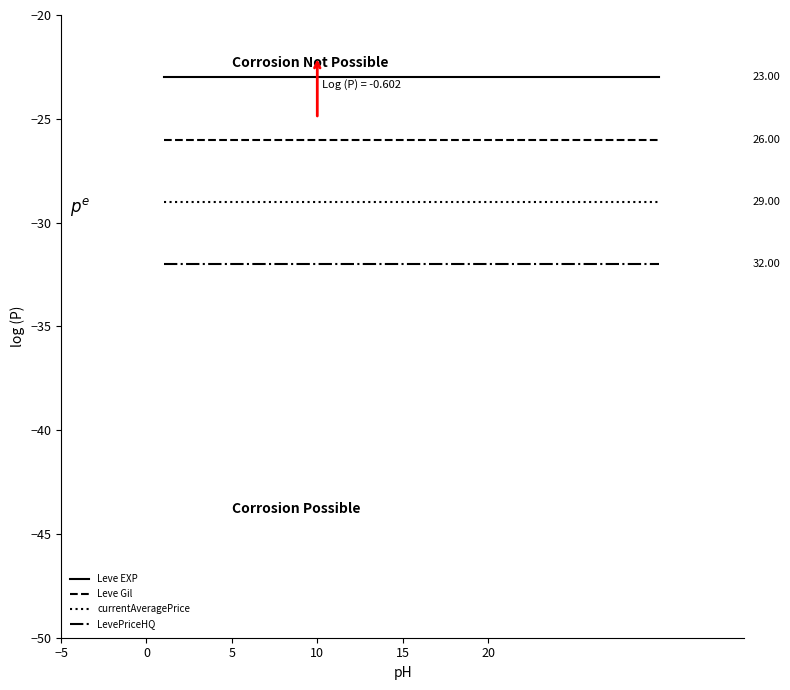

Which series has the largest total across all categories?

Leve EXP